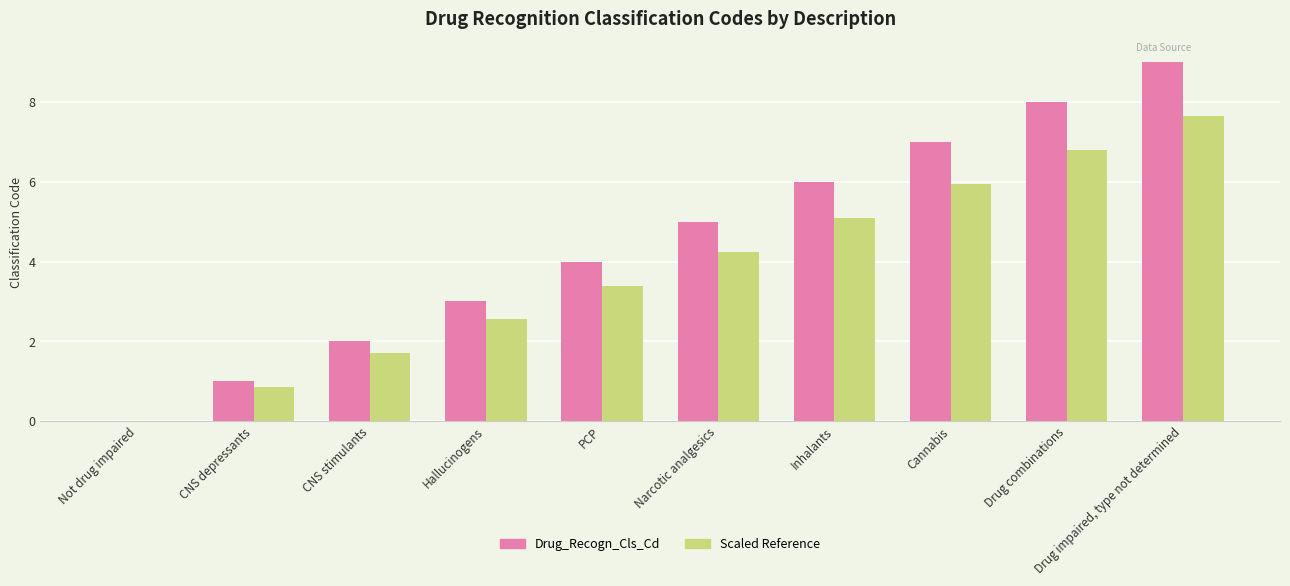

True or false: Drug_Recogn_Cls_Cd has a value of 7.0 at Cannabis.

True